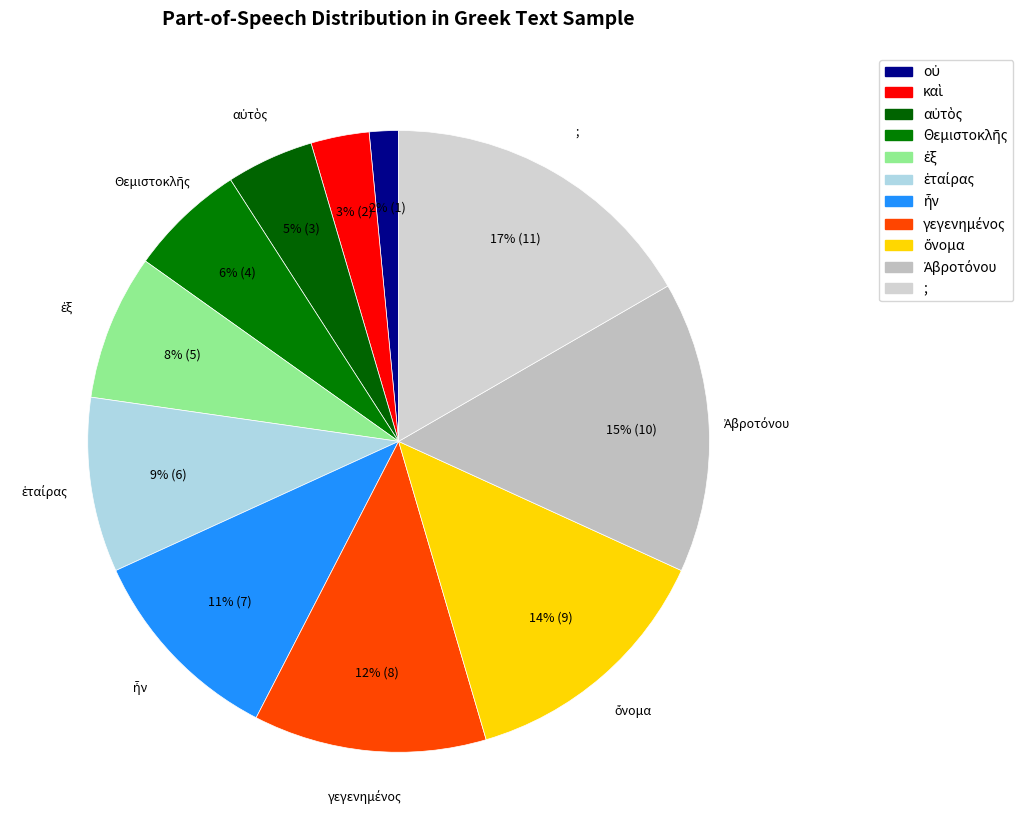

How many slices are in this pie chart?

11